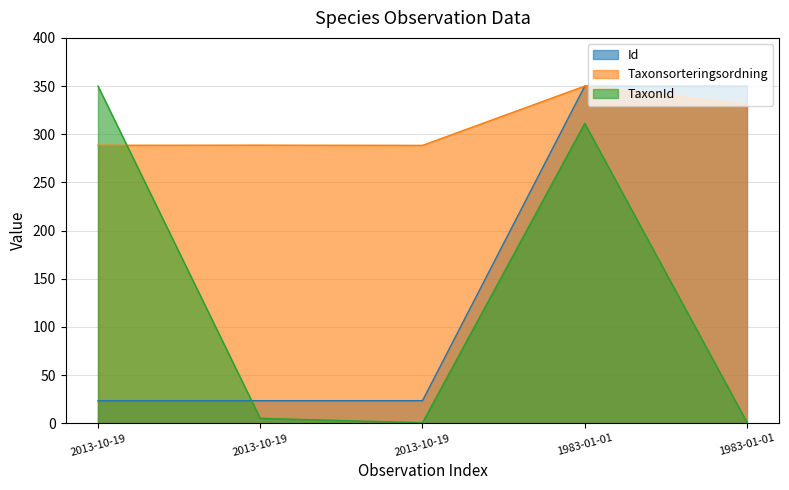

Where does the TaxonId series first go above 5?

2013-10-19